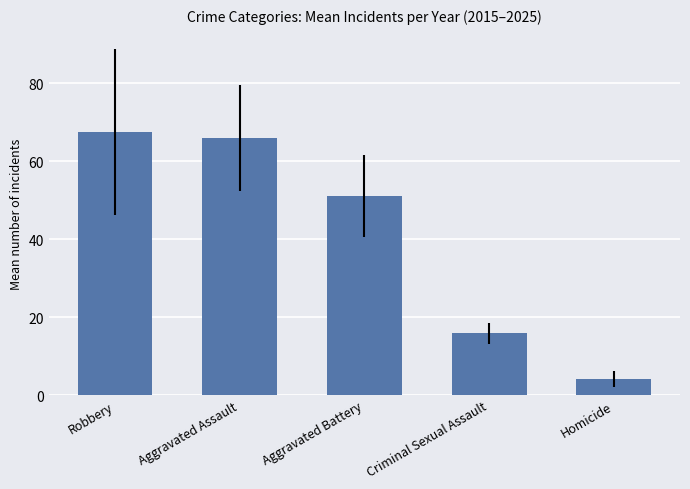

Is it true that the value at Robbery is 88.5?

False